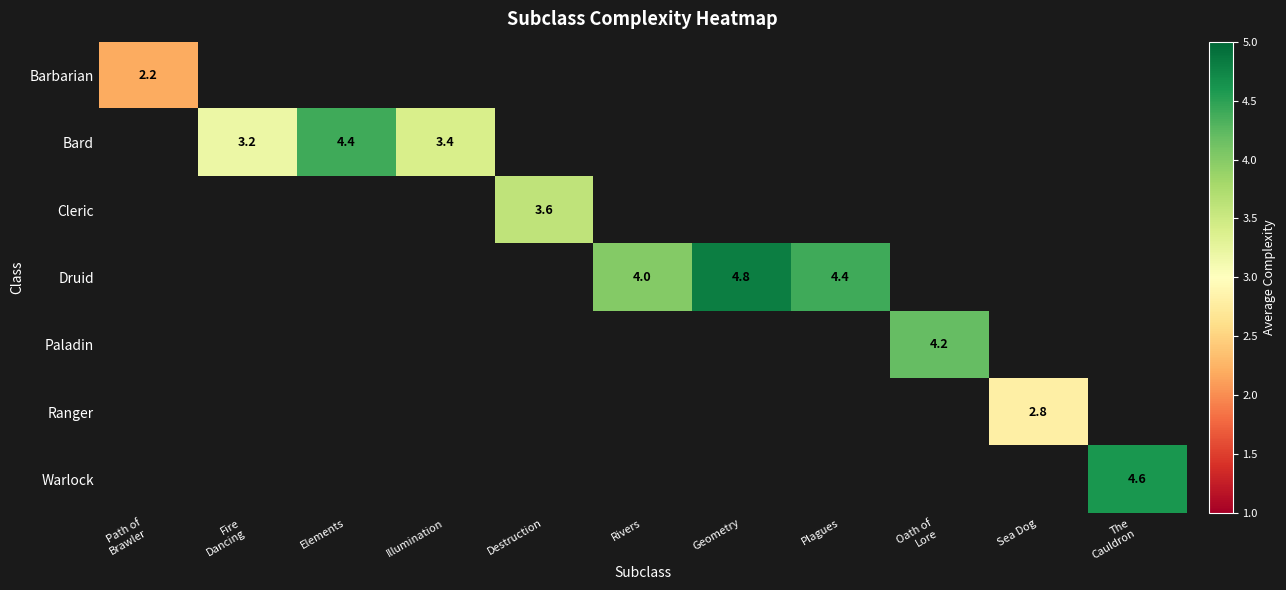

The value of Druid at Rivers is 4.0. True or false?

True